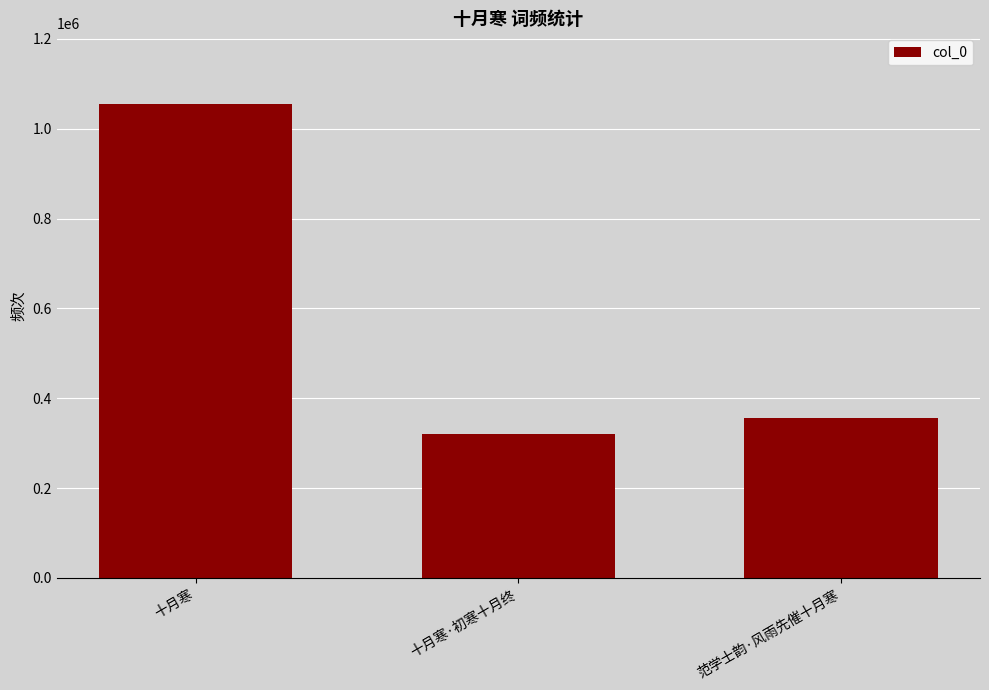

At which label is the value closest to 687315?

范学士韵·风雨先催十月寒